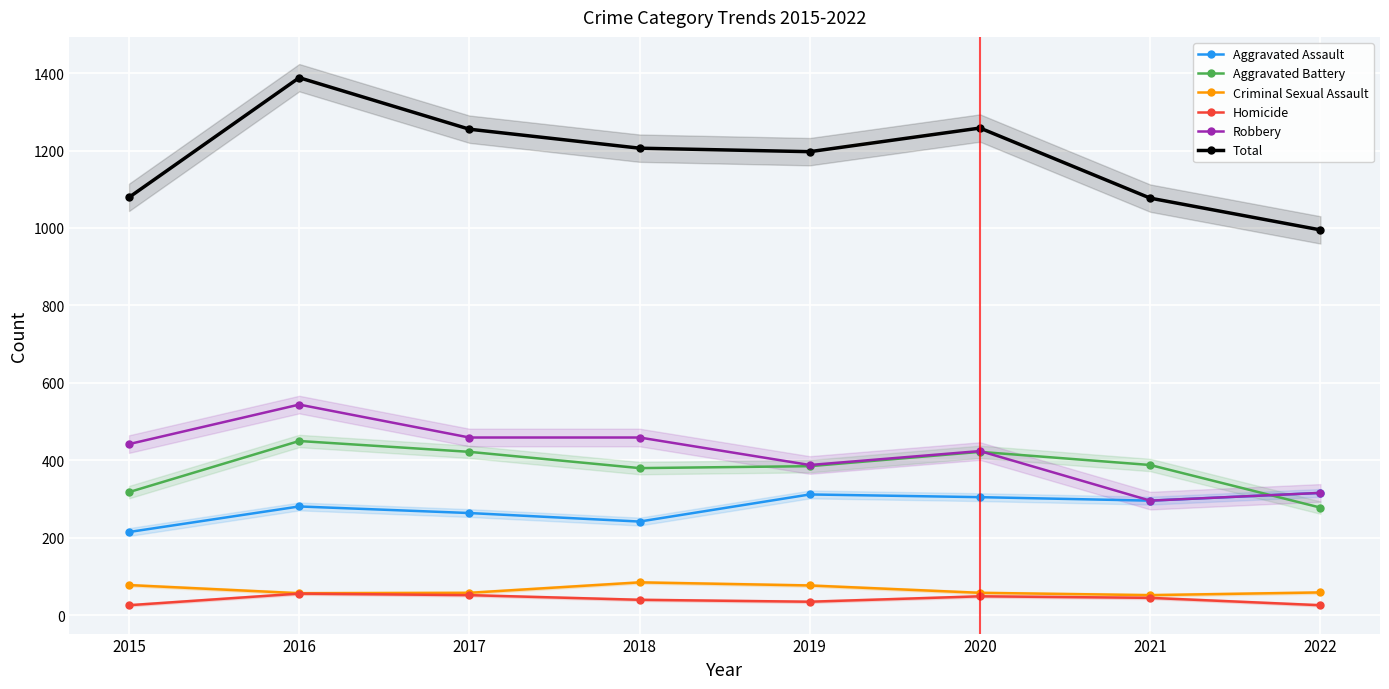

The value of Aggravated Battery at 2018 is 215. True or false?

False